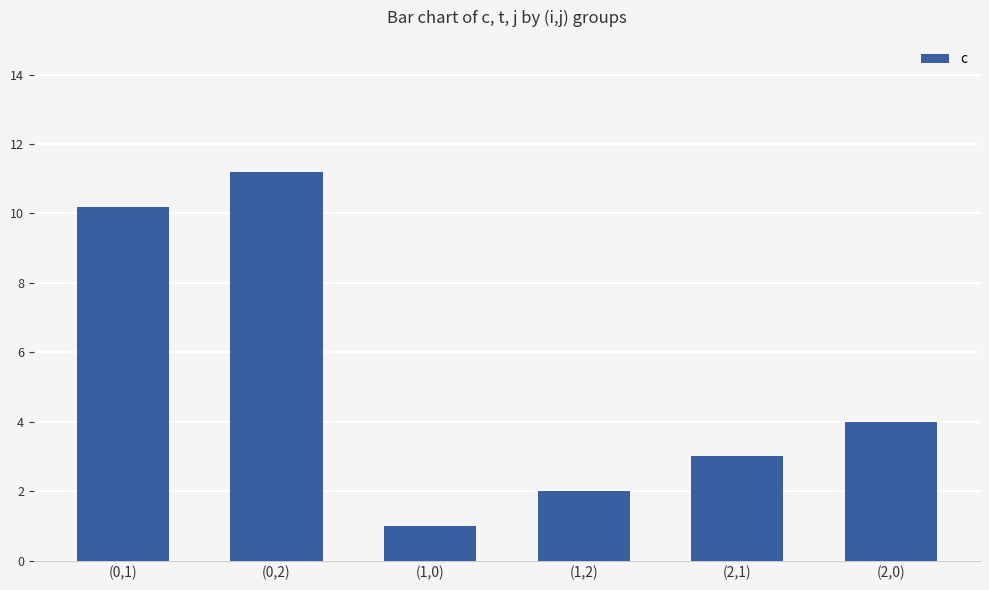

Reading right to left, transcribe all the data shown in this chart.

(2,0)=4.0	(2,1)=3.0	(1,2)=2.0	(1,0)=1.0	(0,2)=11.2	(0,1)=10.2